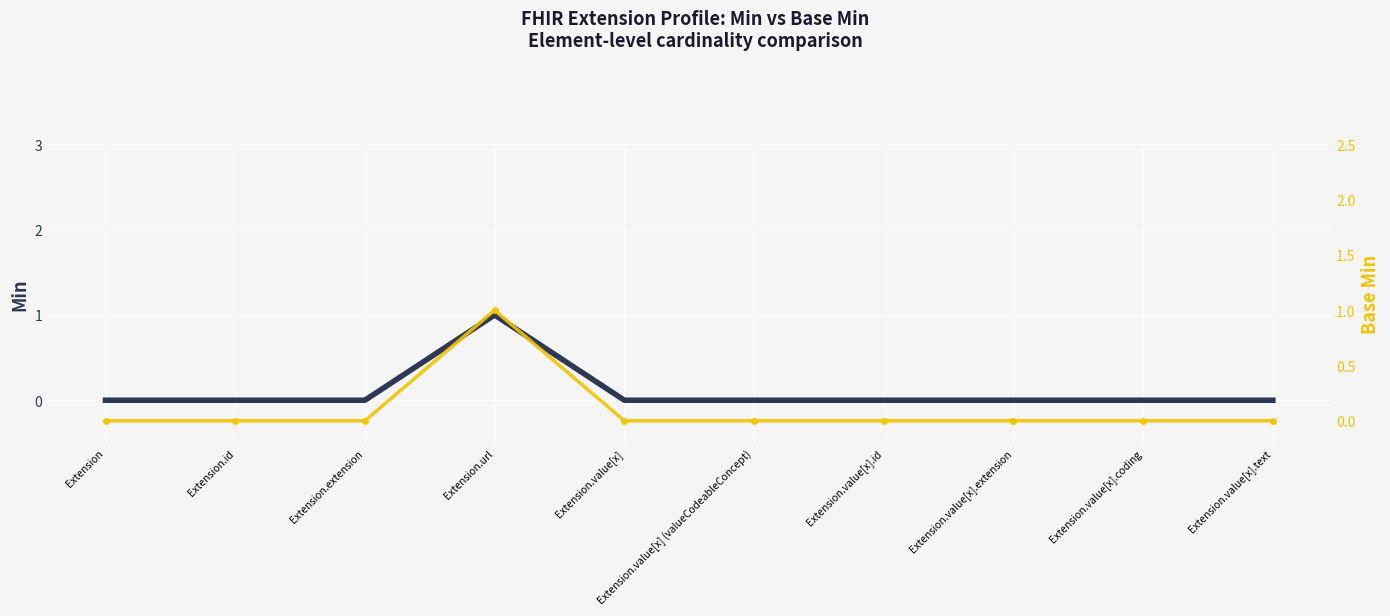

How many Base Min values are between 0 and 1?

10